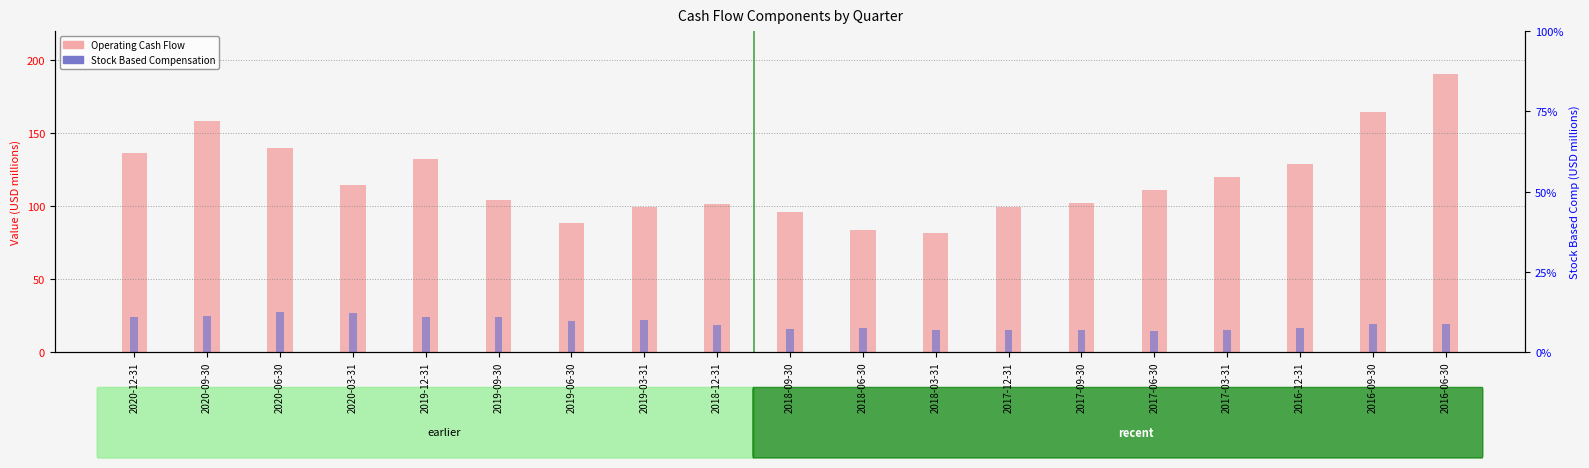

Is the value of Operating Cash Flow at 2017-09-30 greater than the value of Stock Based Compensation at 2017-09-30?

Yes